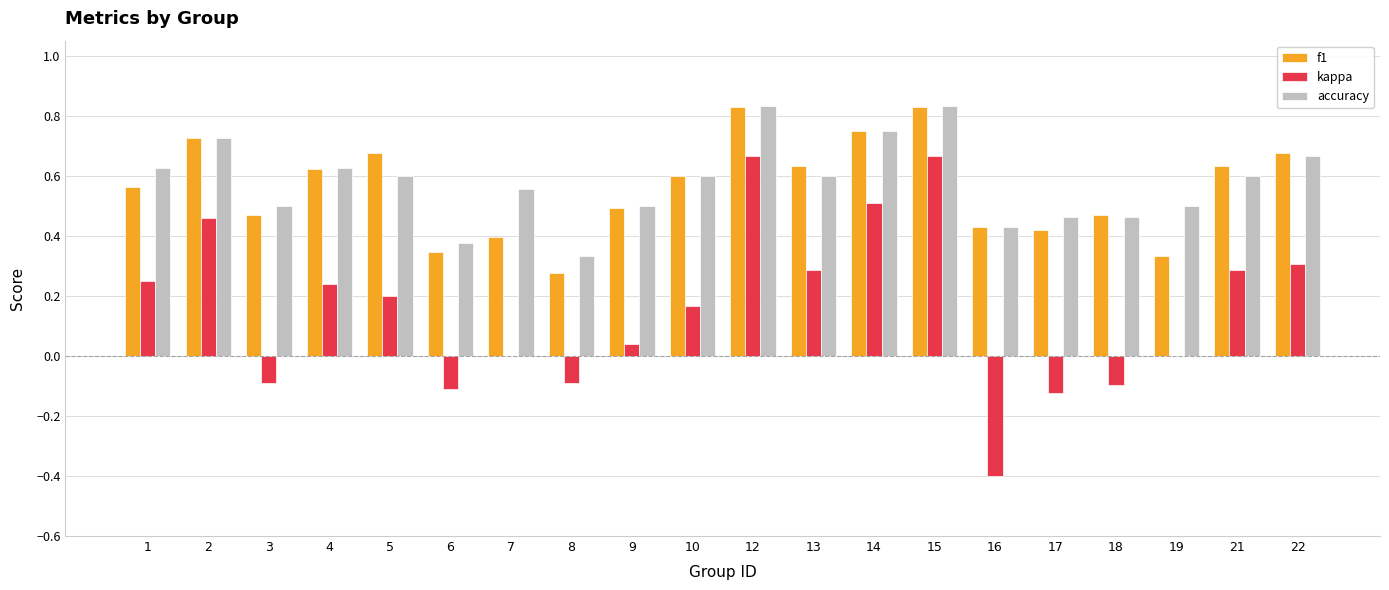

Is the value of accuracy at 5 greater than the value of kappa at 14?

Yes